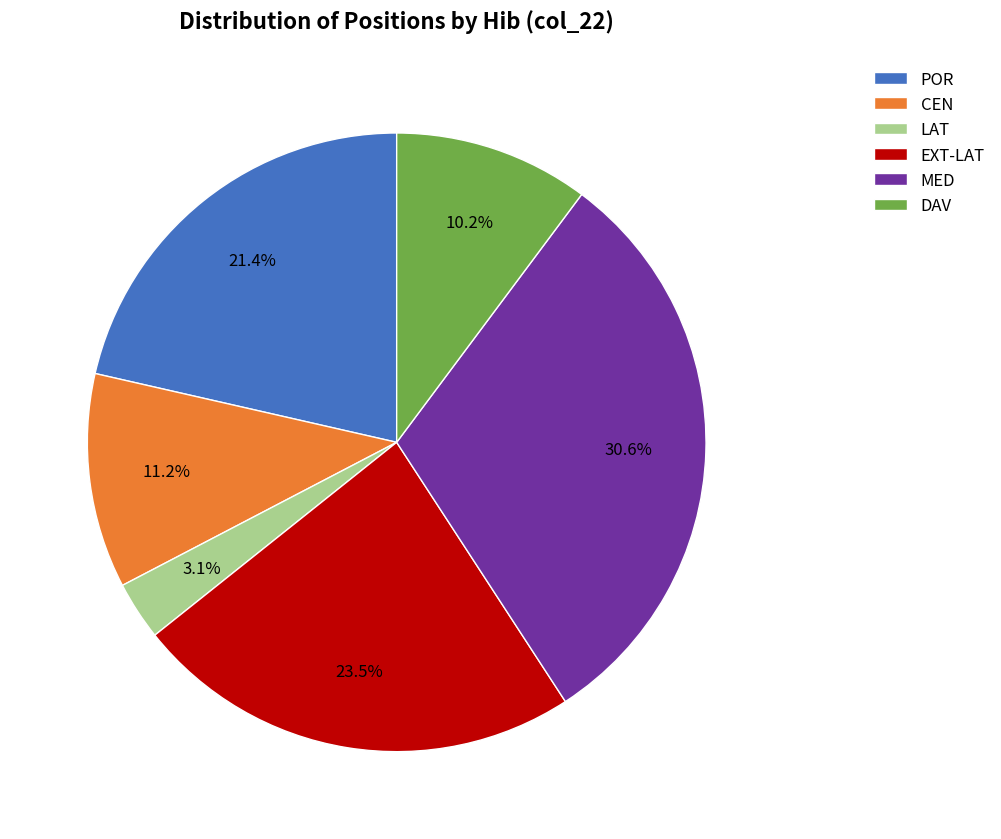

What is the total percentage of MED and EXT-LAT?

54.1%